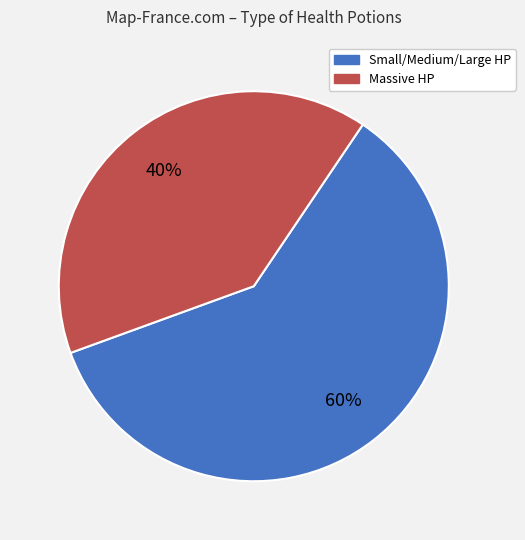

Is there any slice that represents more than half of the pie?

Yes